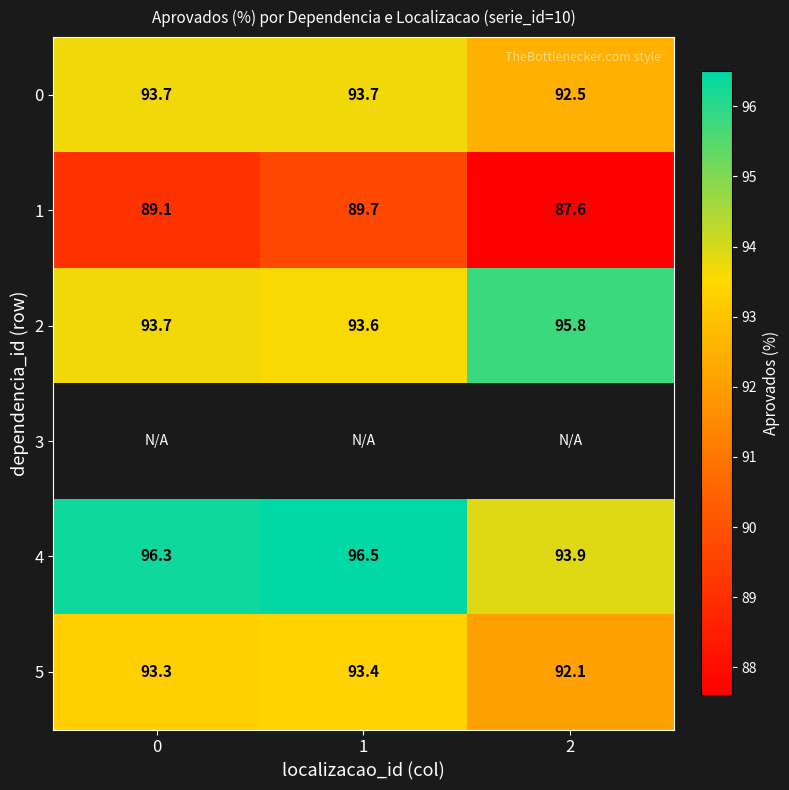

The 1 series shows 57.0 at 0. True or false?

False